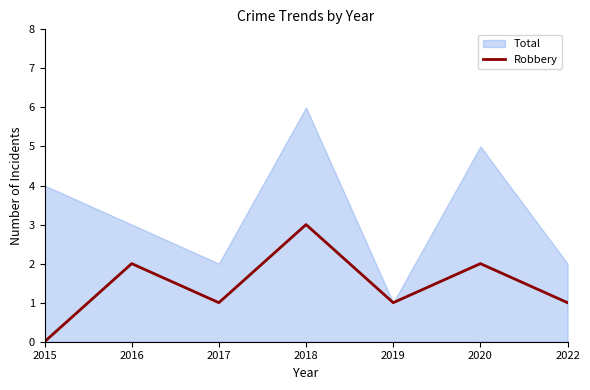

How many lines are shown in the chart?

2